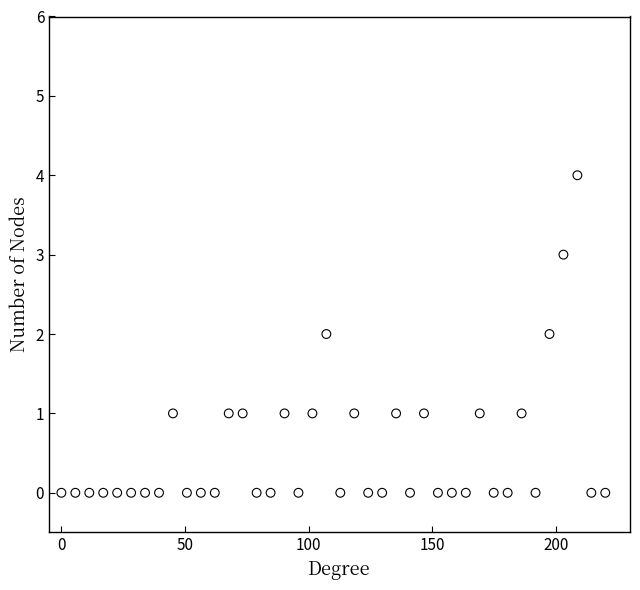

What is the range of Y values (max minus min)?

4